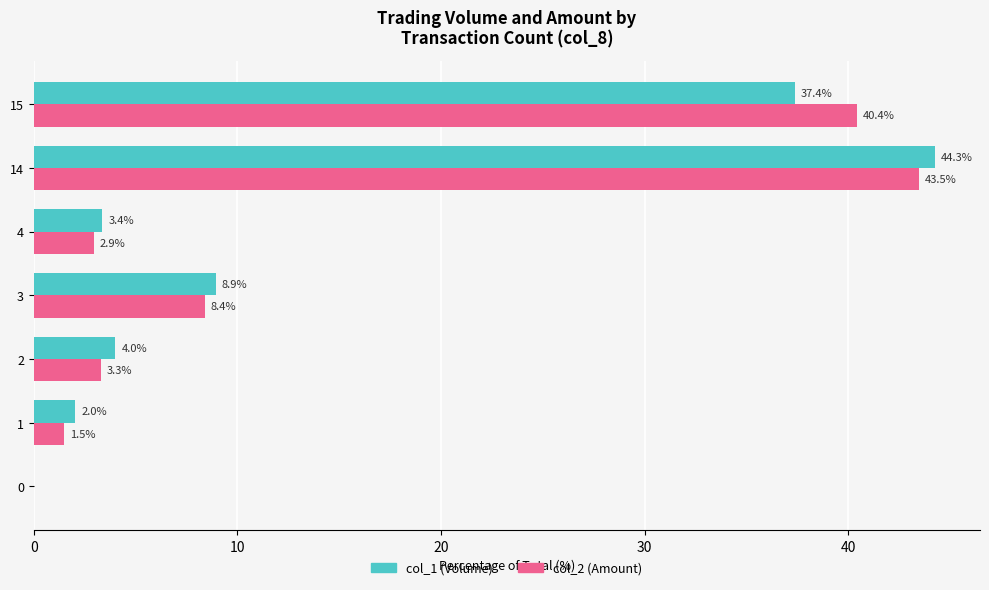

How many values in col_2 (Amount) are above zero?

6